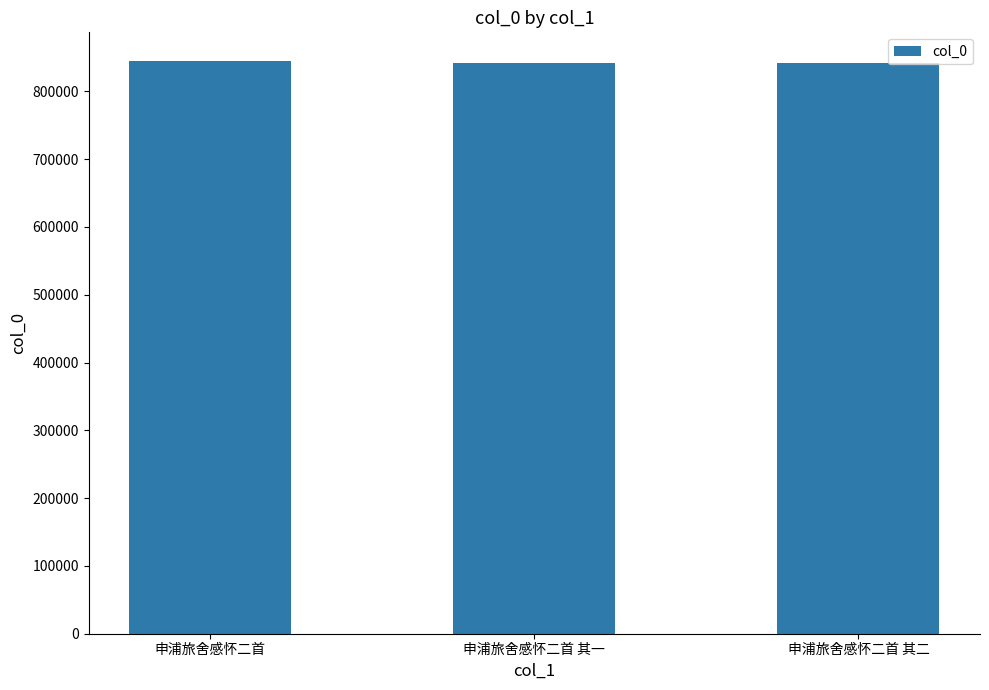

What is the ratio of the value at 申浦旅舍感怀二首 其二 to the value at 申浦旅舍感怀二首?

1.0